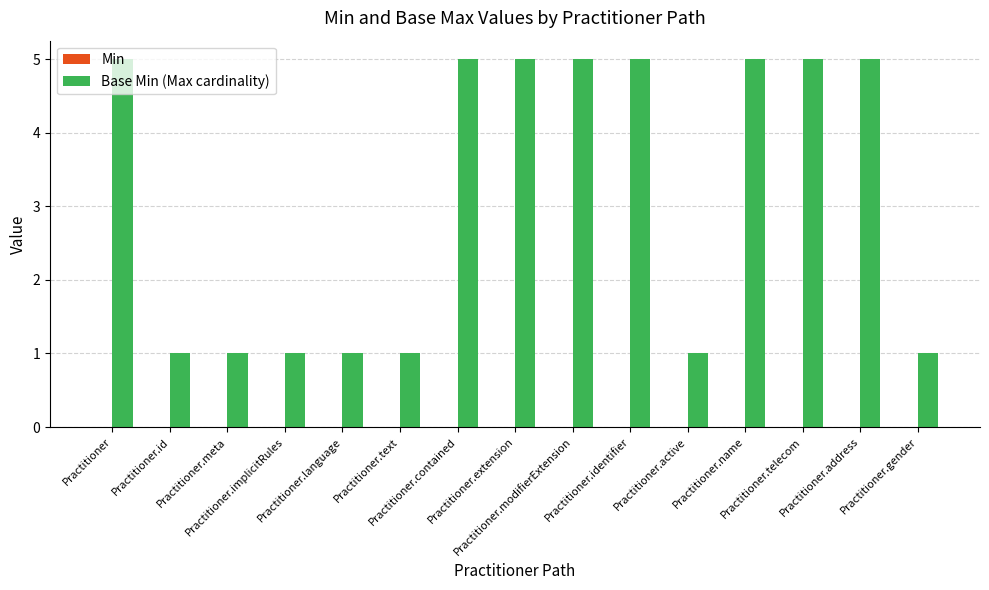

What is the sum of all values?

47